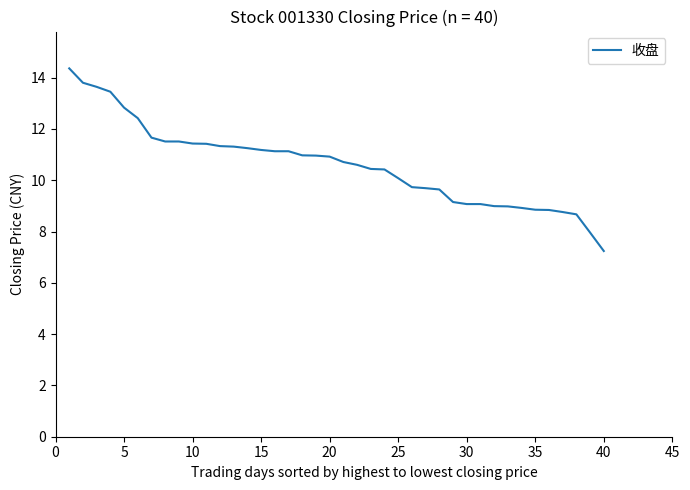

What is the difference between the maximum and minimum values?

7.1